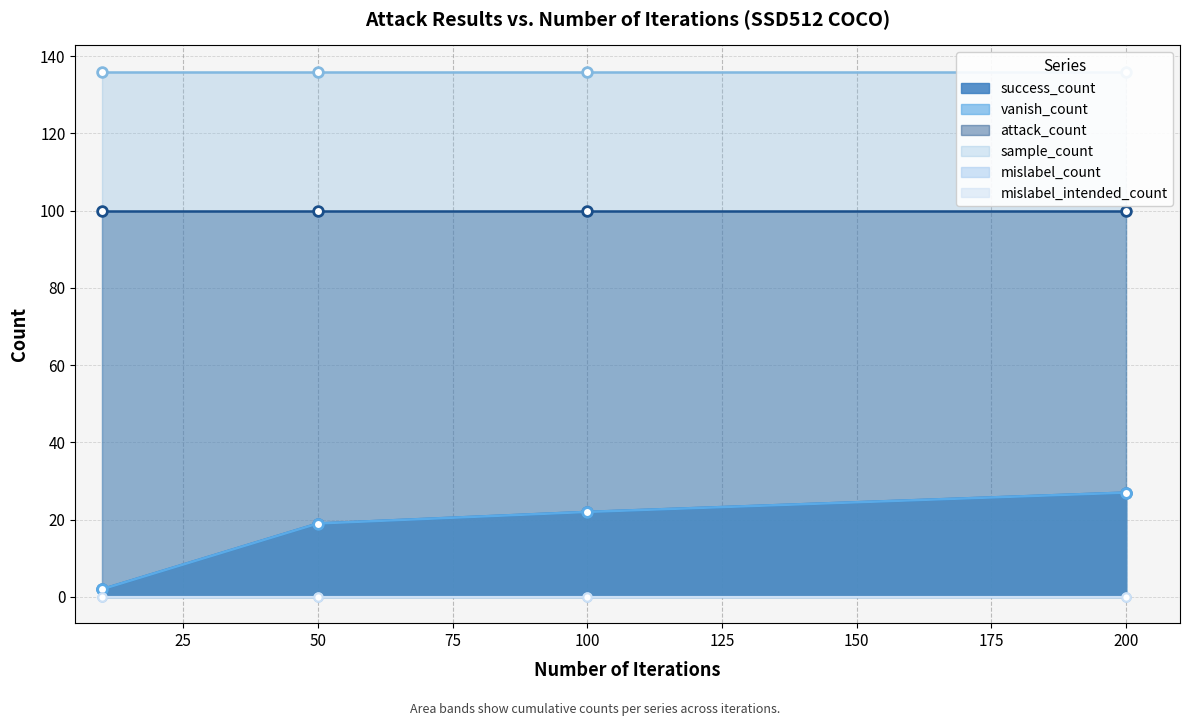

Reading left to right, what are all the values shown in this chart?

success_count: 10=2	50=19	100=22	200=27
vanish_count: 10=2	50=19	100=22	200=27
attack_count: 10=100	50=100	100=100	200=100
mislabel_count: 10=0	50=0	100=0	200=0
mislabel_intended_count: 10=0	50=0	100=0	200=0
sample_count: 10=136	50=136	100=136	200=136